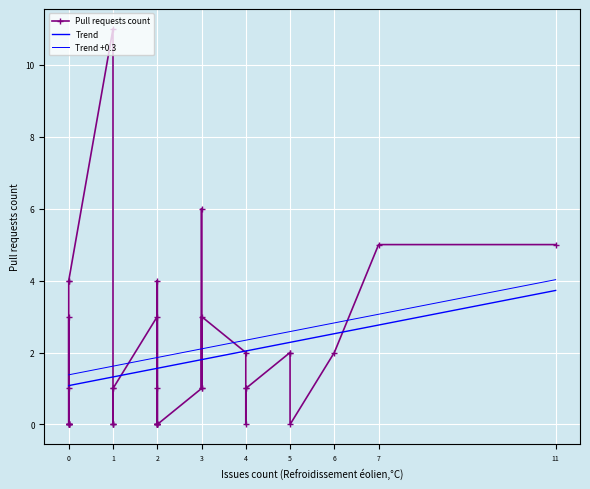

What is the difference between the maximum and second lowest values in the Trend series?

2.6